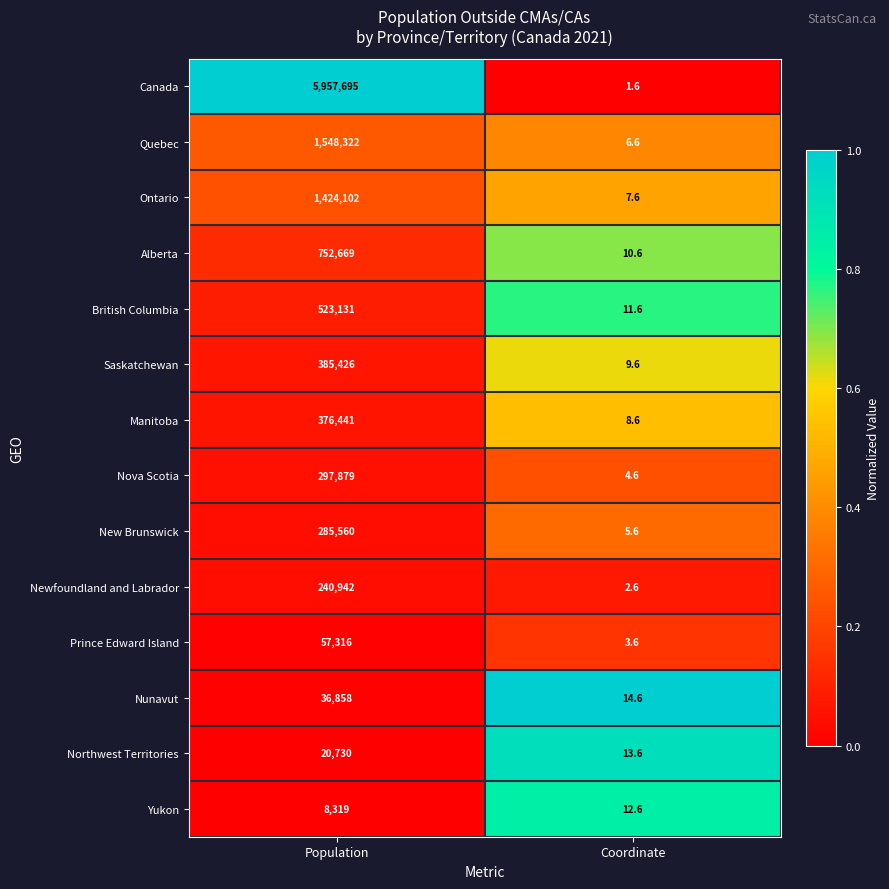

List the series in order of their peak value, lowest first.

Yukon, Northwest Territories, Nunavut, Prince Edward Island, Newfoundland and Labrador, New Brunswick, Nova Scotia, Manitoba, Saskatchewan, British Columbia, Alberta, Ontario, Quebec, Canada